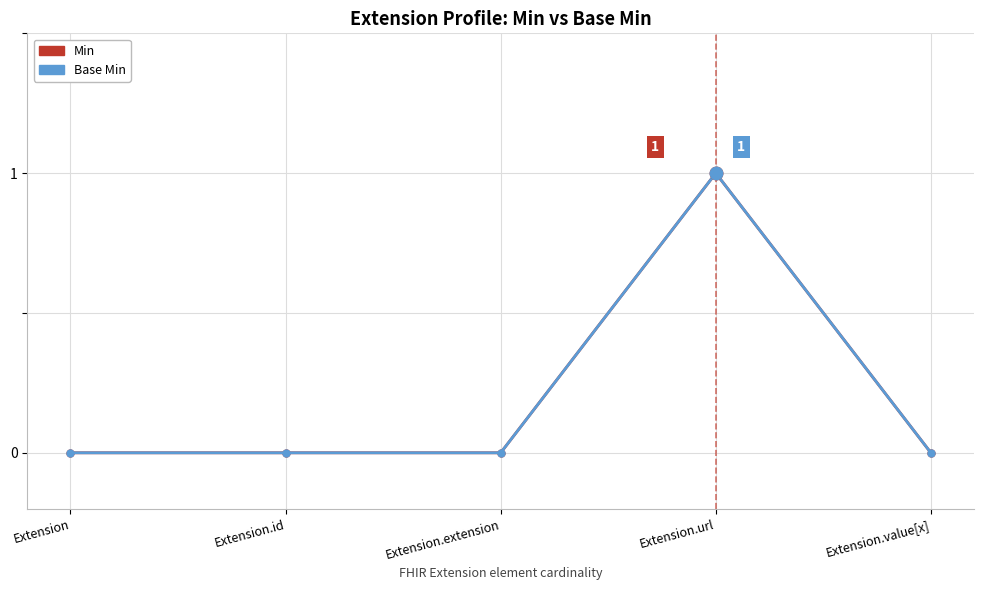

What are all the series names shown in the legend?

Min, Base Min